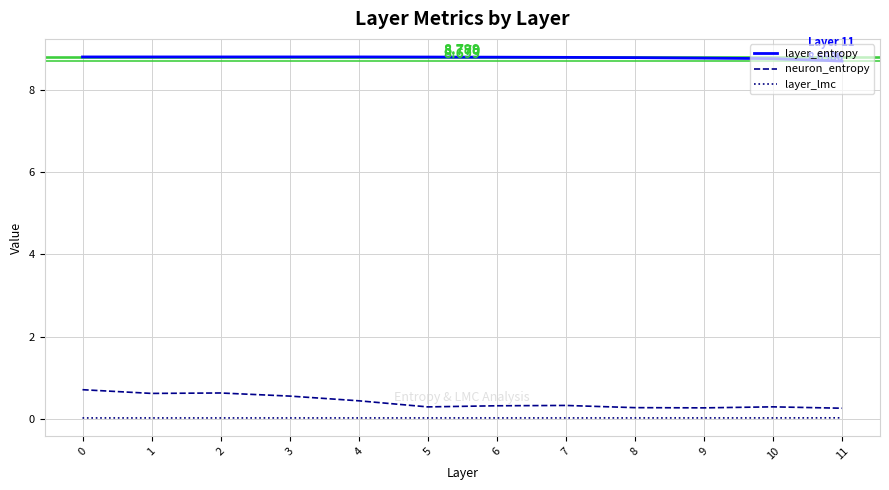

How many distinct data groups are displayed?

3